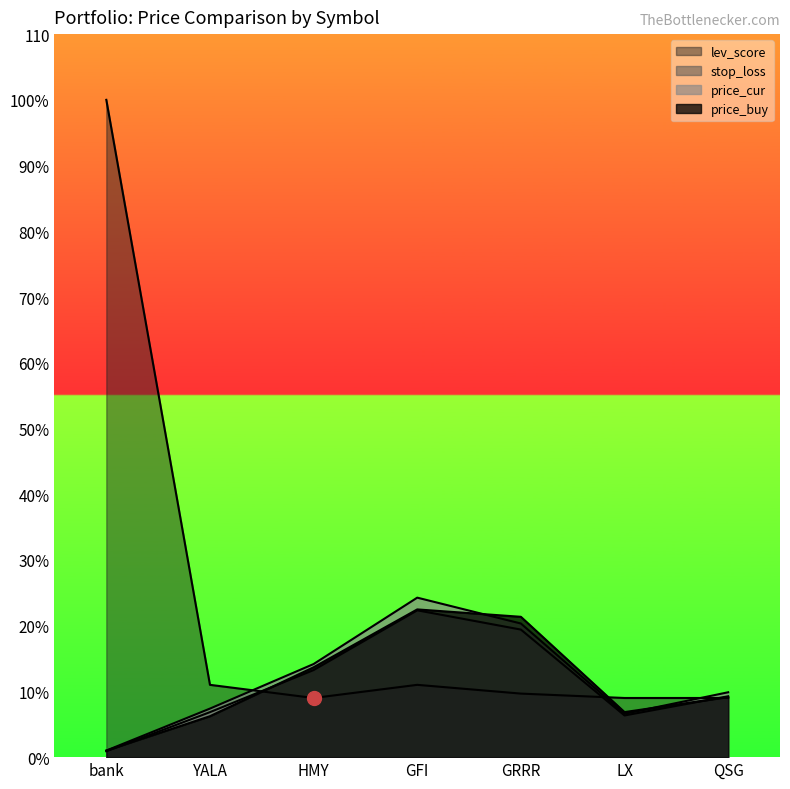

Reading left to right, extract all data points from this chart.

price_buy: bank=1.0	YALA=6.2	HMY=13.7	GFI=22.5	GRRR=21.4	LX=6.9	QSG=9.1
price_cur: bank=1.0	YALA=7.4	HMY=14.2	GFI=24.3	GRRR=20.3	LX=6.6	QSG=9.9
stop_loss: bank=0.9	YALA=6.8	HMY=13.2	GFI=22.3	GRRR=19.4	LX=6.3	QSG=9.3
lev_score: bank=100.0	YALA=11.0	HMY=9.0	GFI=11.0	GRRR=9.7	LX=9.0	QSG=9.0